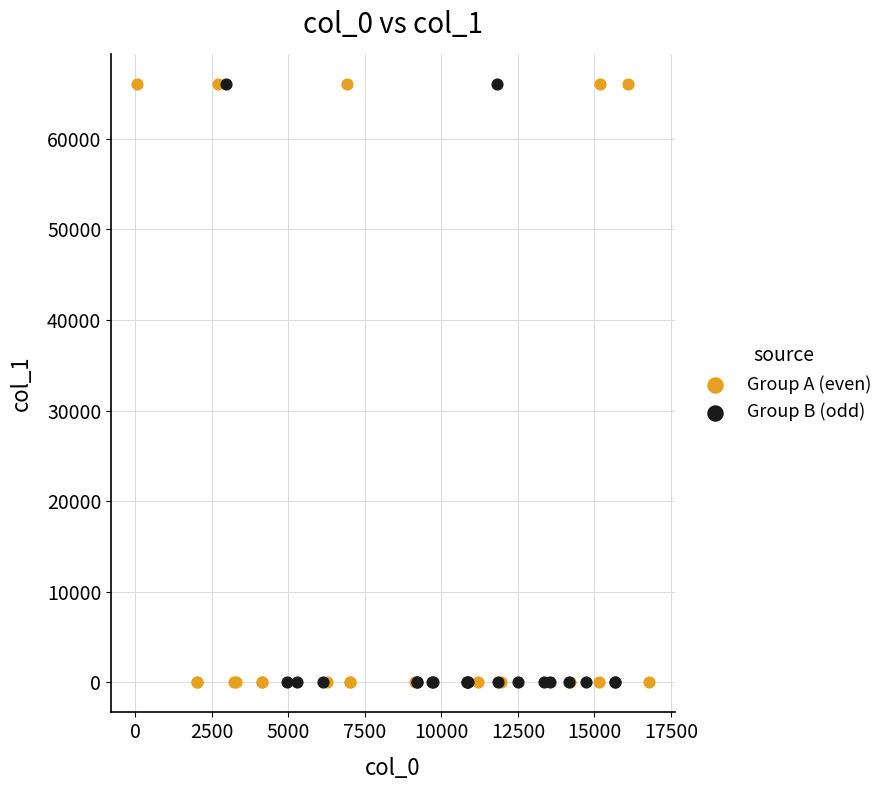

Which series has the widest spread of Y values?

Group A (even)